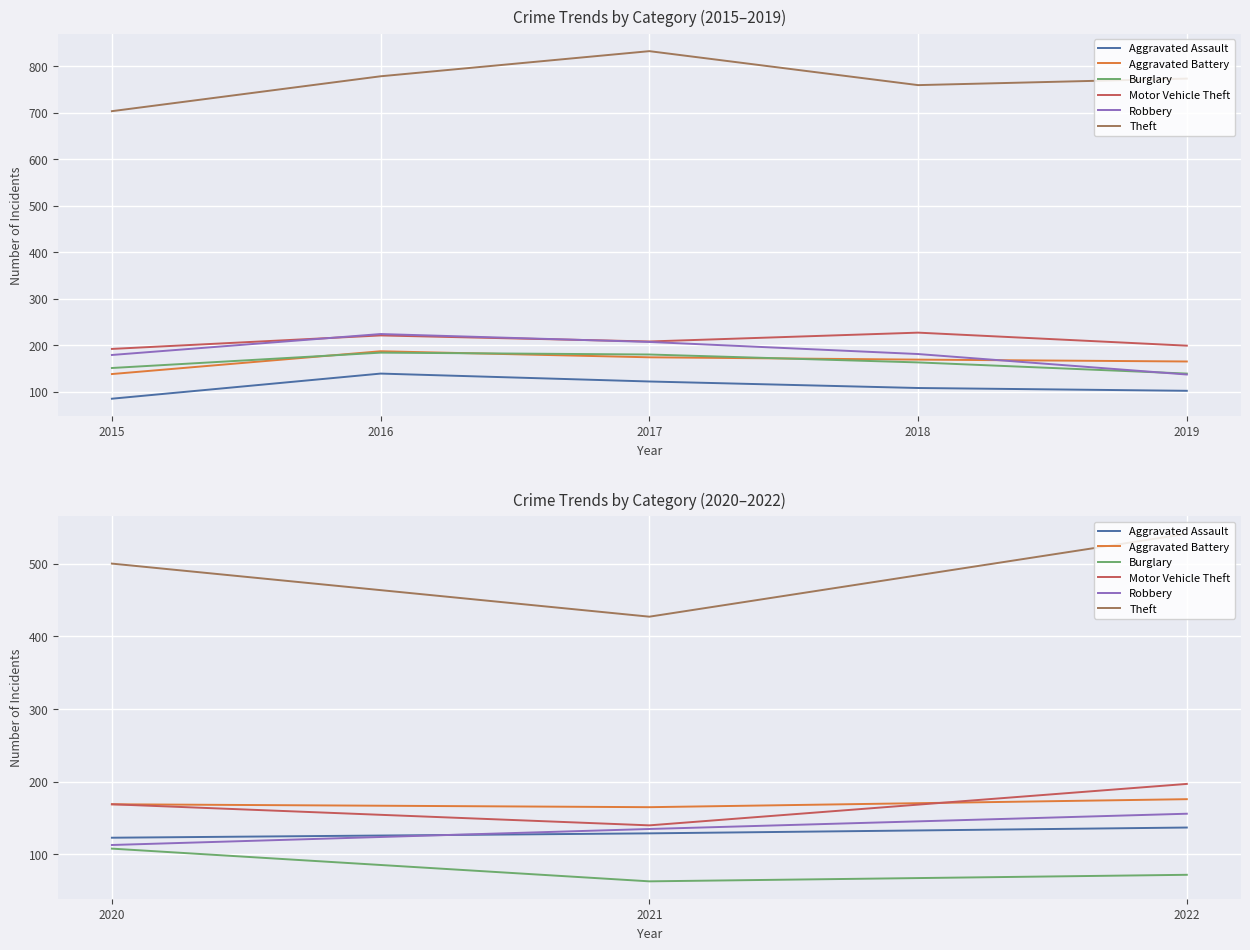

The Aggravated Battery series shows 176 at 2022. True or false?

True